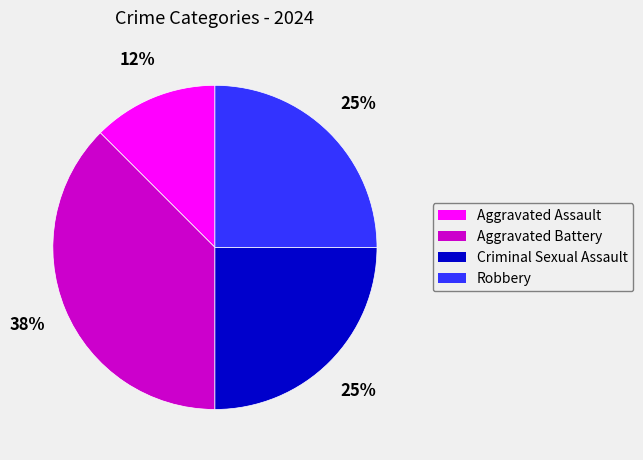

How many segments does this pie chart have?

4